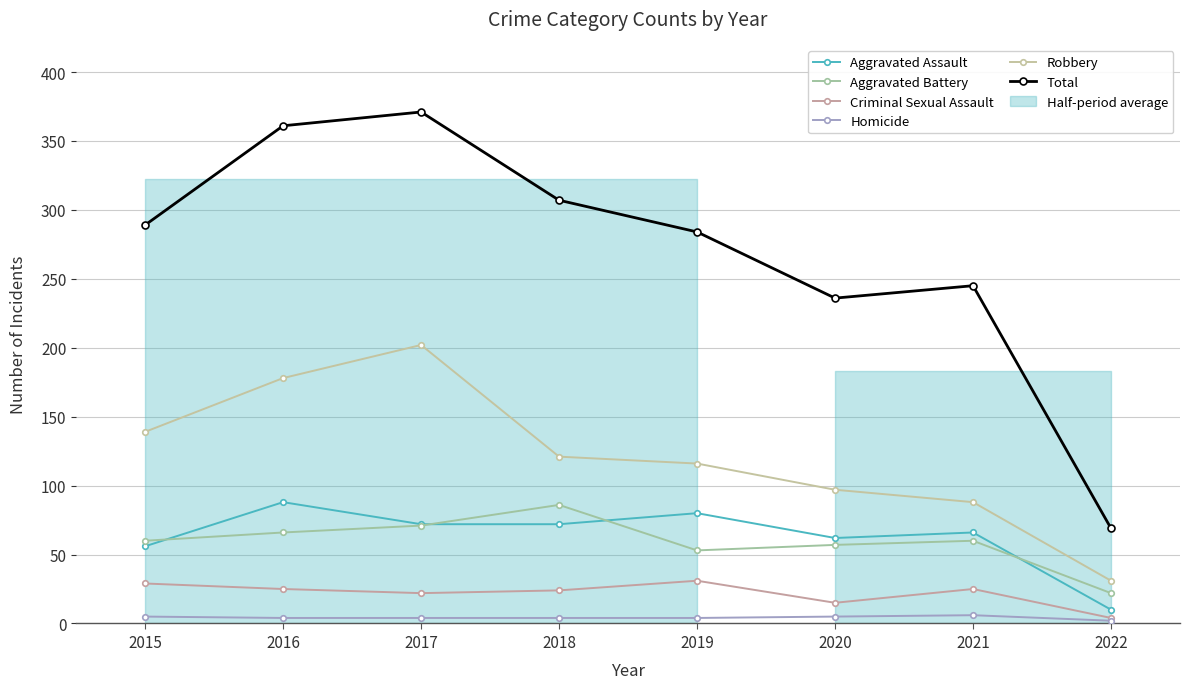

What is the sum of all Criminal Sexual Assault values?

175